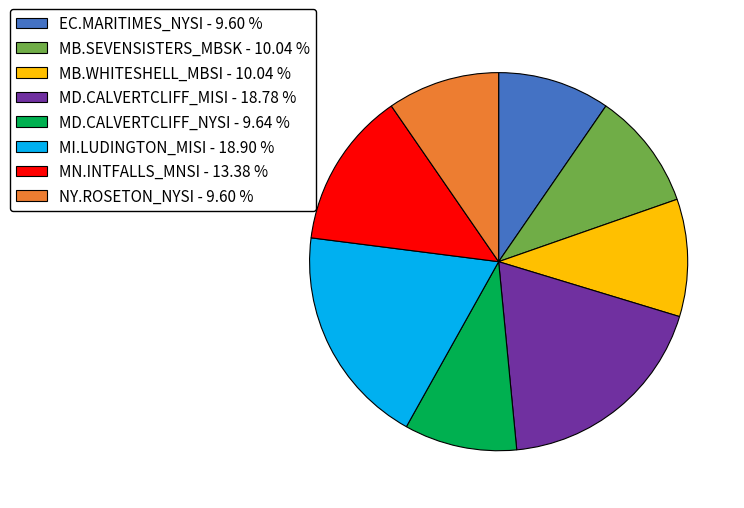

Combined, do MB.SEVENSISTERS_MBSK - 10.04 % and MI.LUDINGTON_MISI - 18.90 % account for over 50%?

No